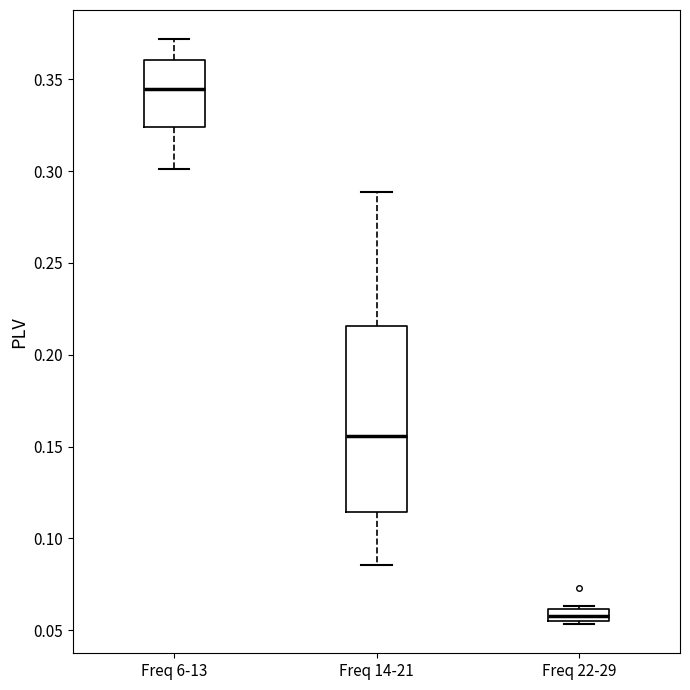

Where is the upper edge of the box for Freq 22-29 on the y-axis? The values are not printed on the chart, so give them approximately, as read against the axis.

0.060